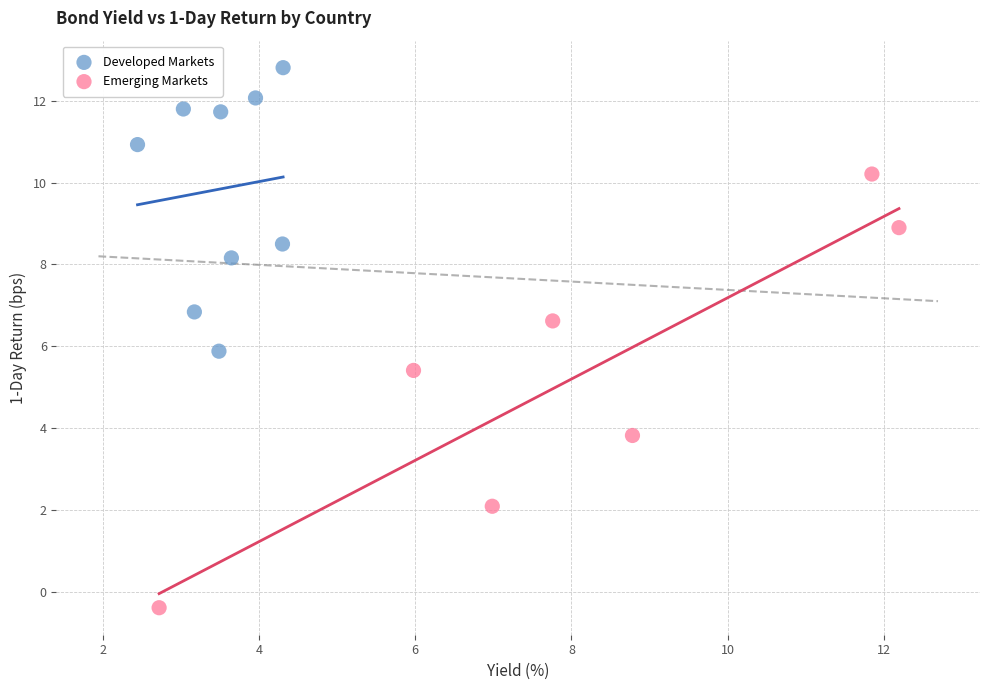

Which series reaches the maximum Y coordinate?

Developed Markets